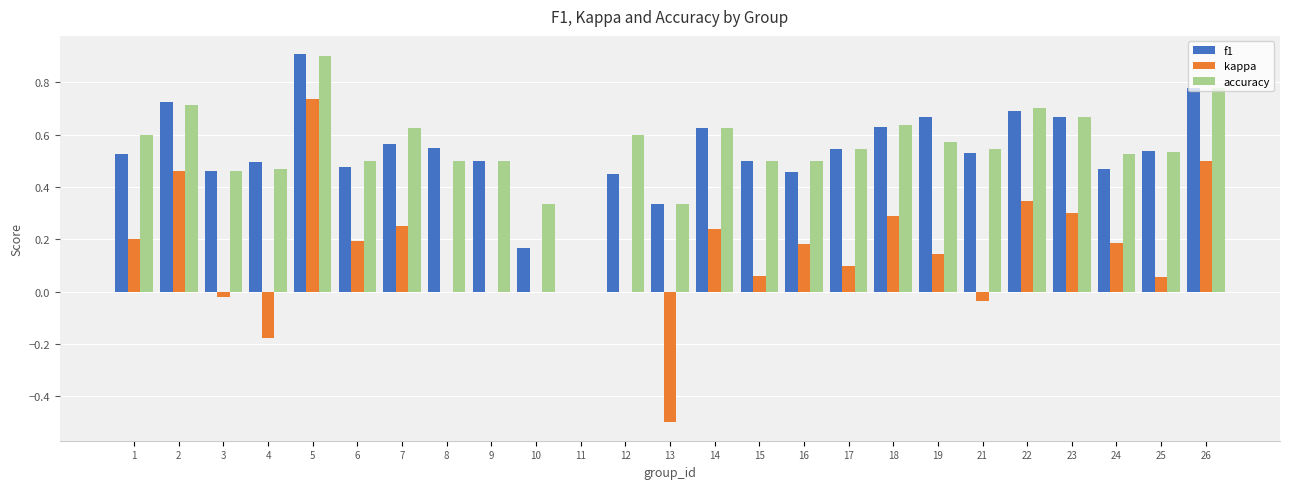

How many accuracy values are between 0 and 1?

25